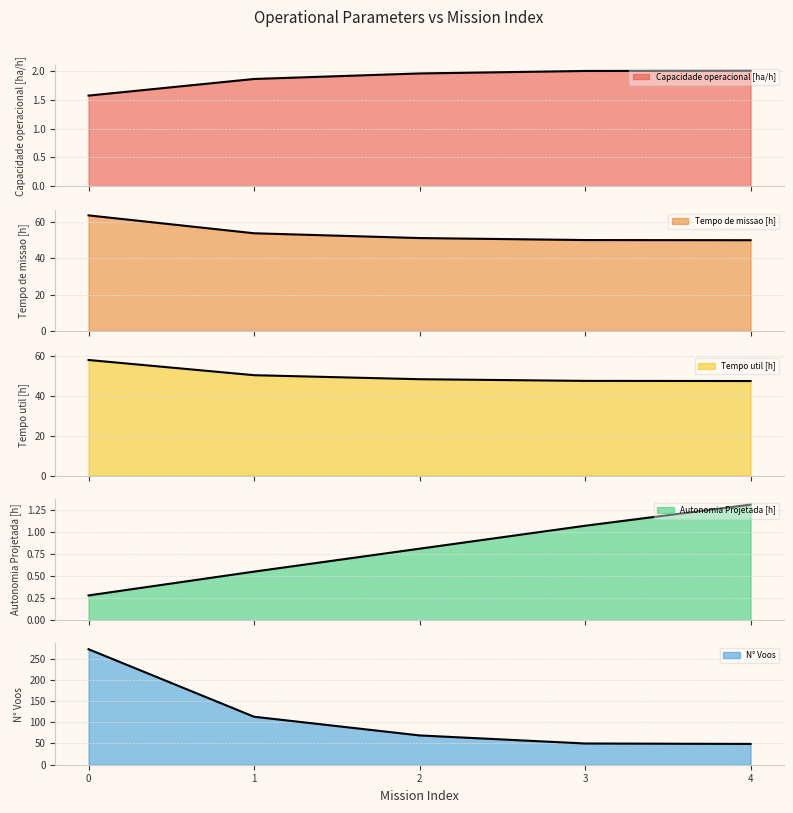

What is the difference between the highest and lowest values at 4?

48.7